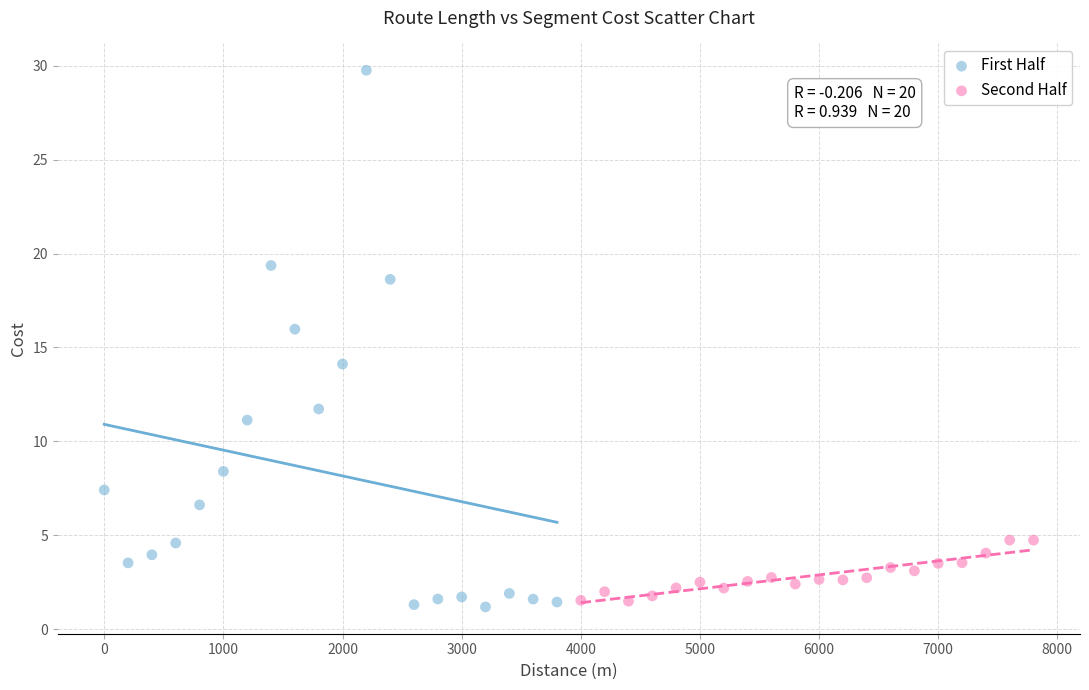

Which series reaches the minimum Y coordinate?

First Half